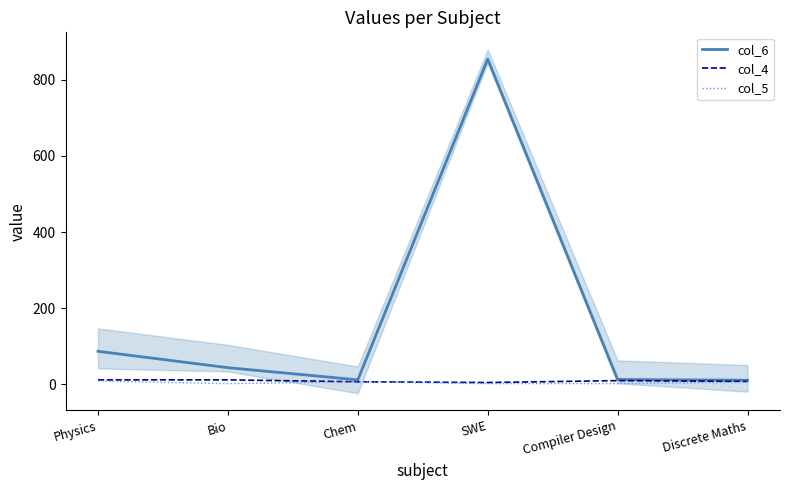

Which series has the widest spread of values?

col_6